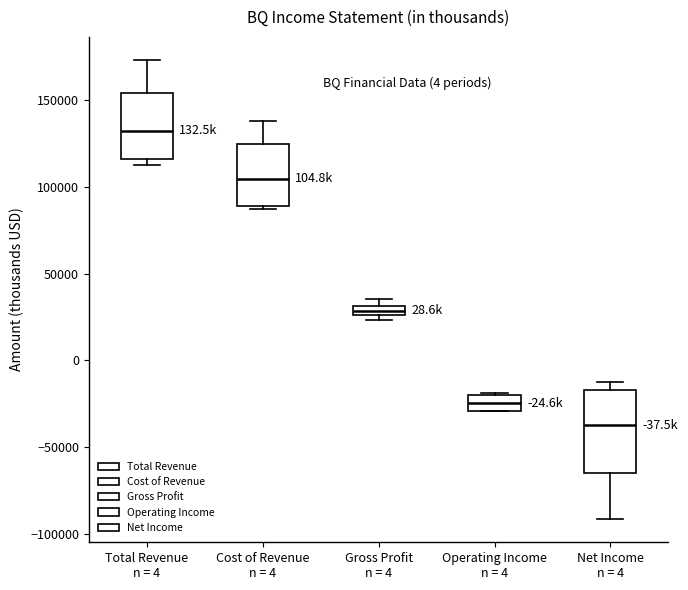

Comparing the boxes themselves (not the whiskers), which one is the tallest?

Net Income n = 4